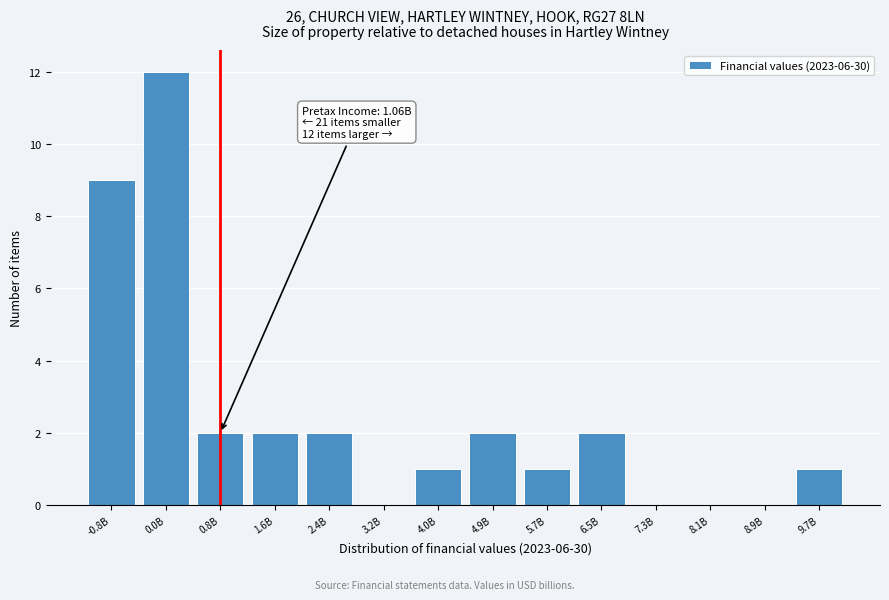

Reading left to right, list all the values displayed in this chart.

-0.8B=9	0.0B=12	0.8B=2	1.6B=2	2.4B=2	3.2B=0	4.0B=1	4.9B=2	5.7B=1	6.5B=2	7.3B=0	8.1B=0	8.9B=0	9.7B=1